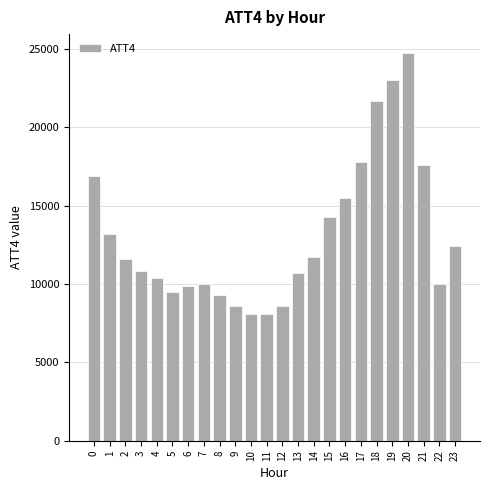

What is the difference between the values at 20 and 15?

10400